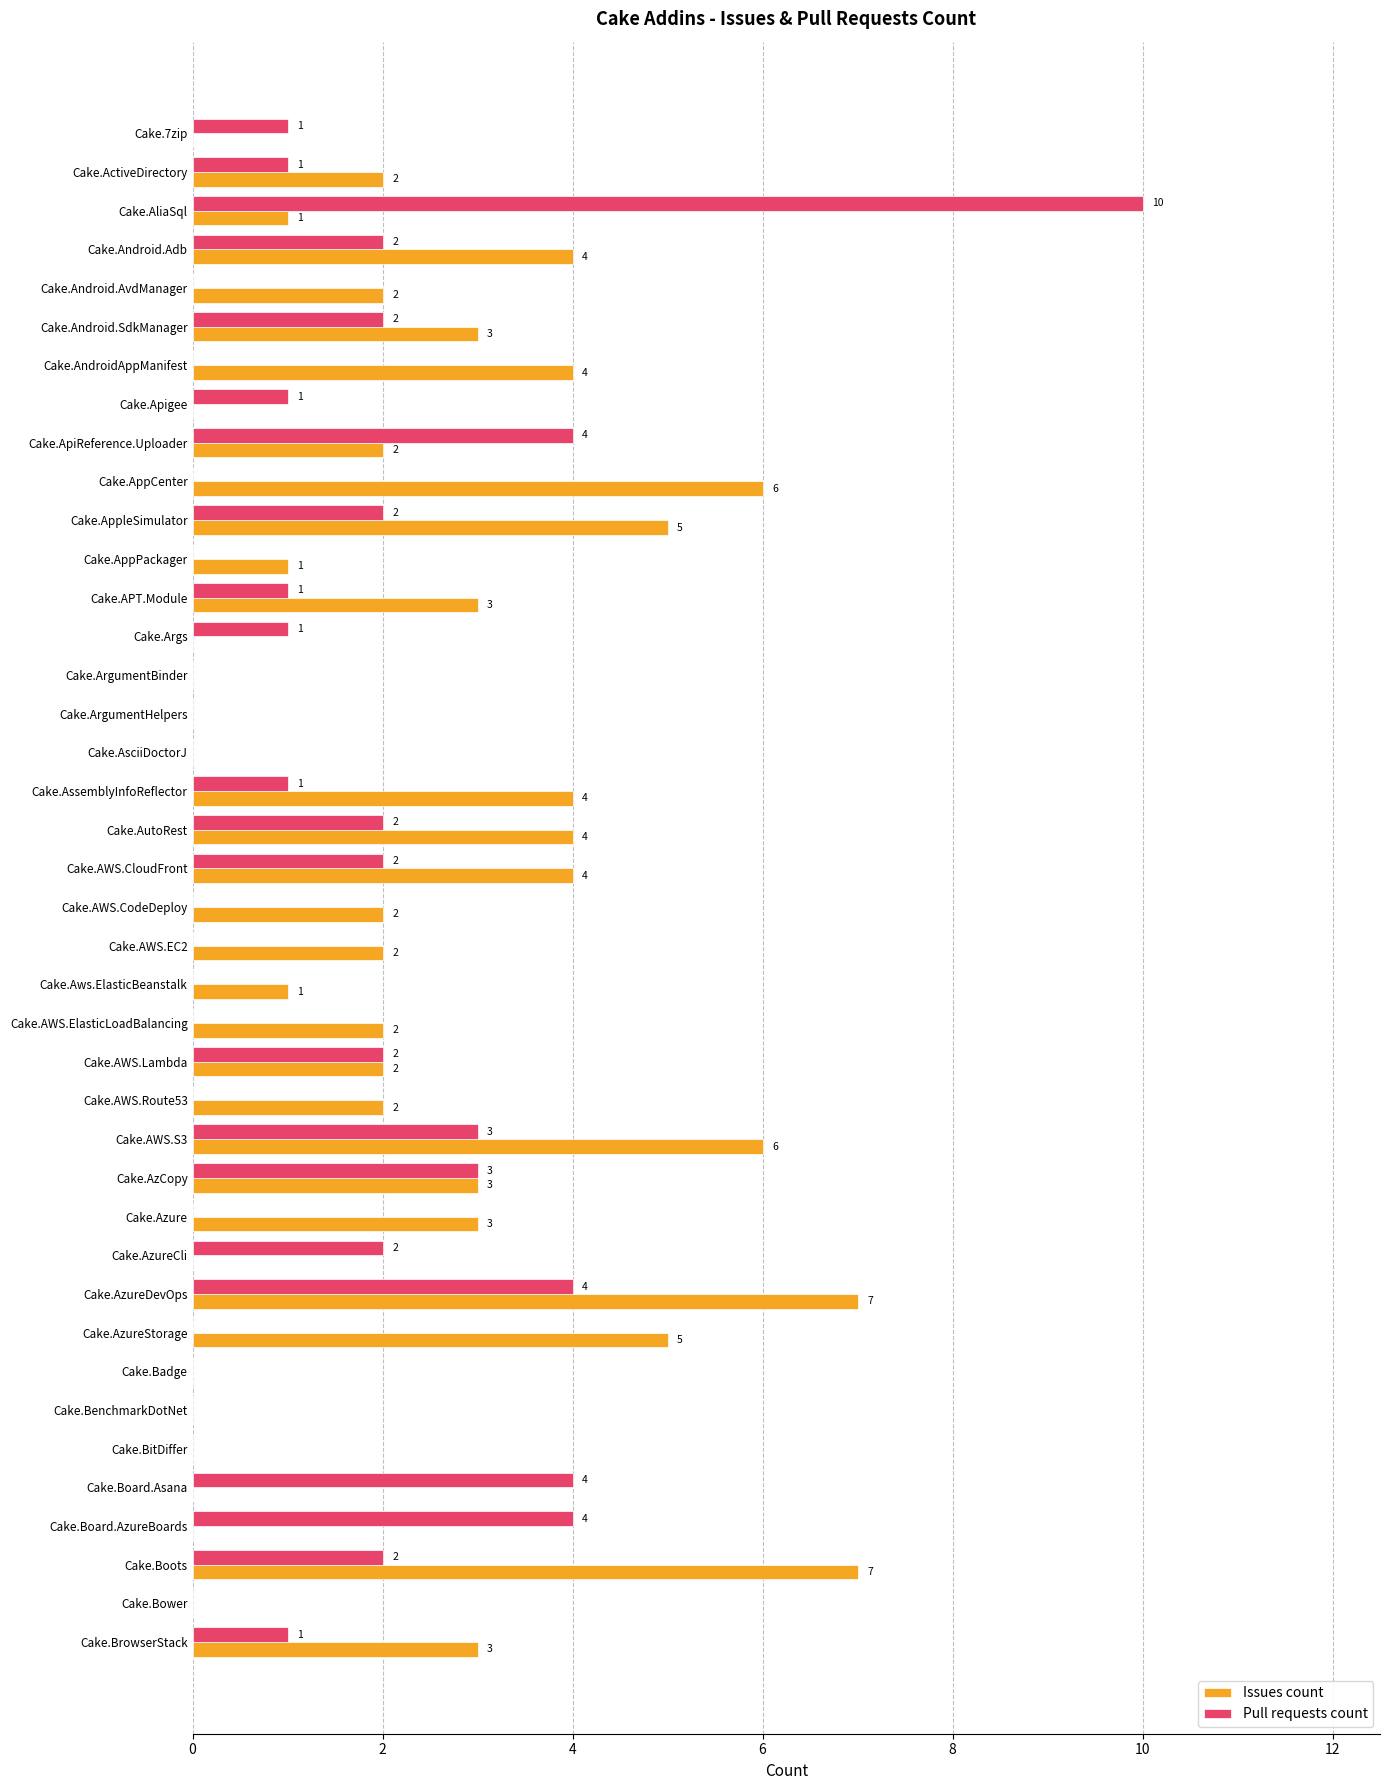

Is it true that Pull requests count equals 2 at Cake.Android.Adb?

True